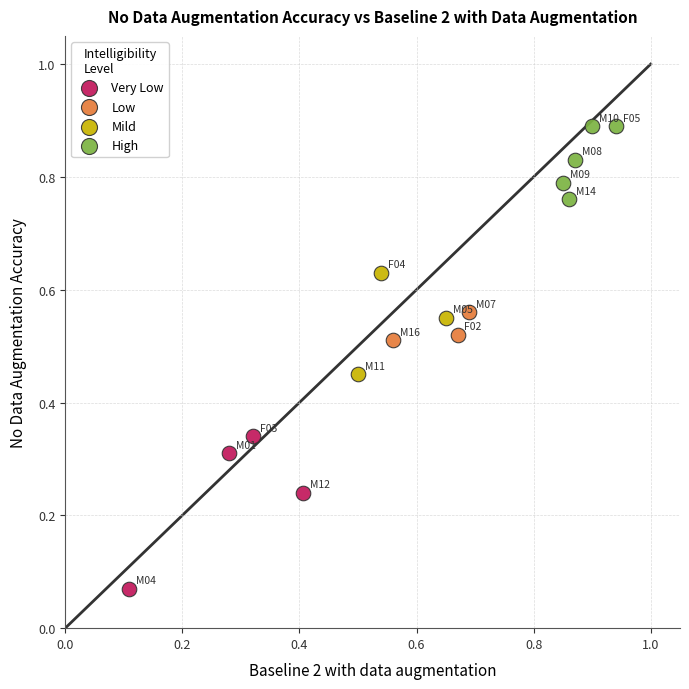

Which series contains the highest Y value?

High